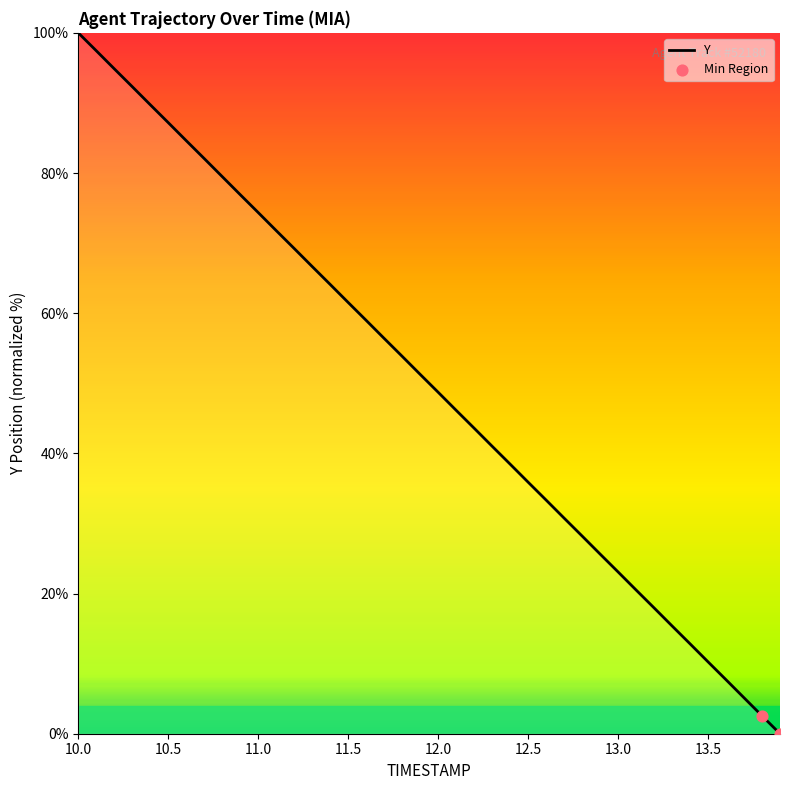

What is the greatest value displayed?

100.0